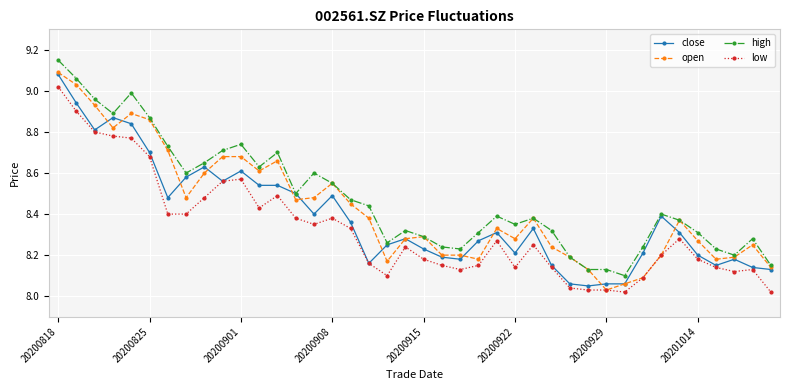

At how many categories does at least one series exceed 8?

40